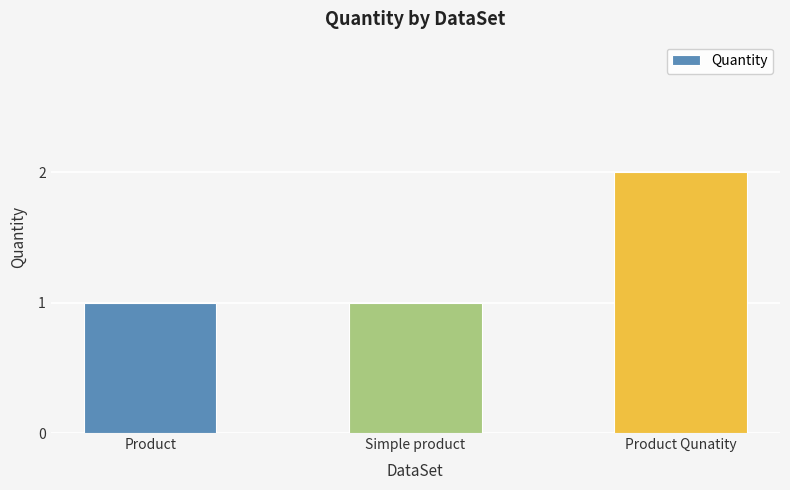

Is it true that the value at Simple product is 1?

True